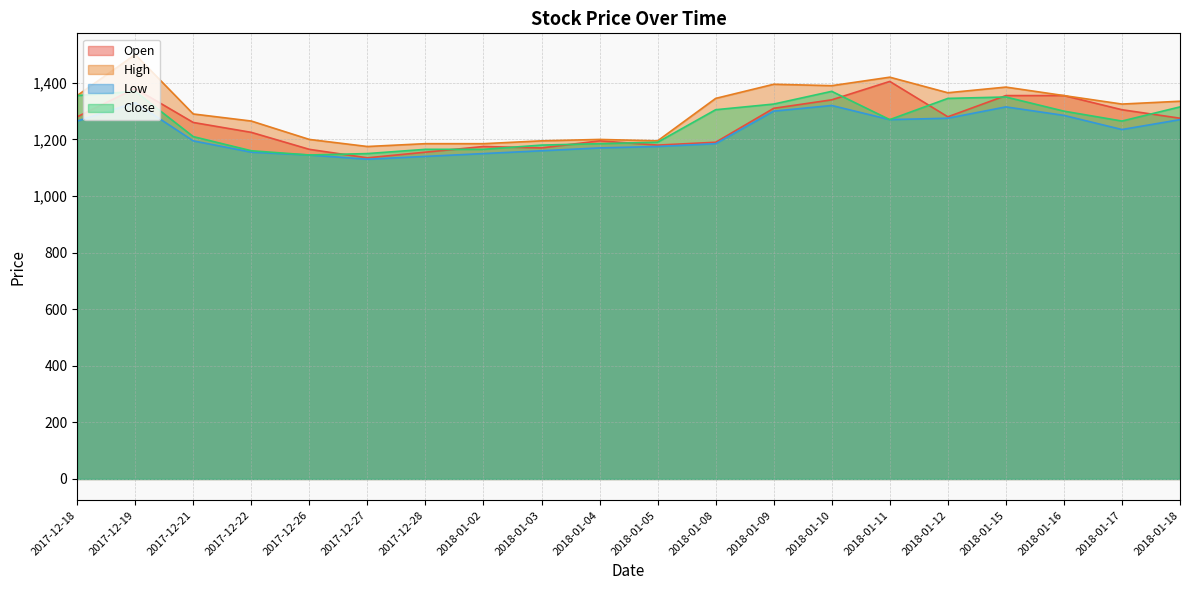

Where is the first local maximum for Close?

2017-12-19